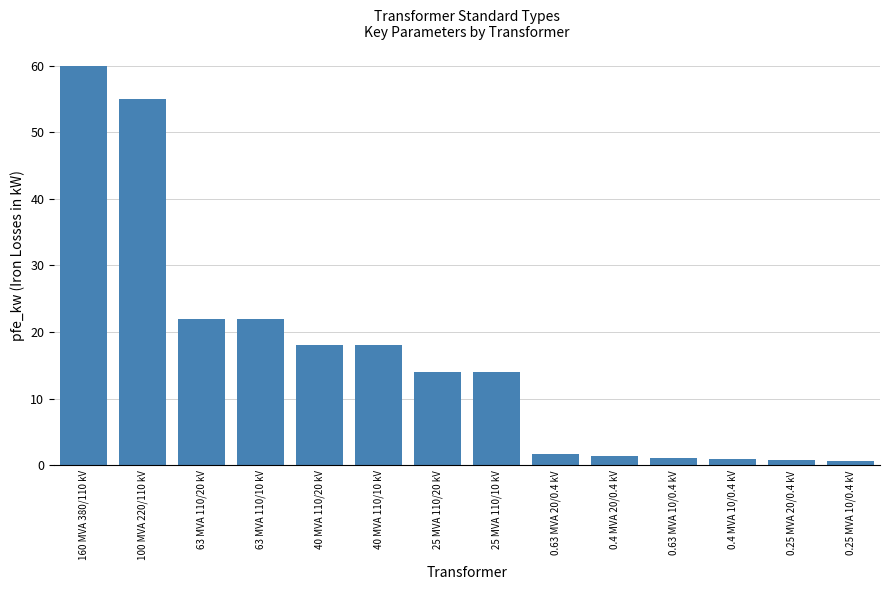

What is the label of the 10th bar from the right?

40 MVA 110/20 kV